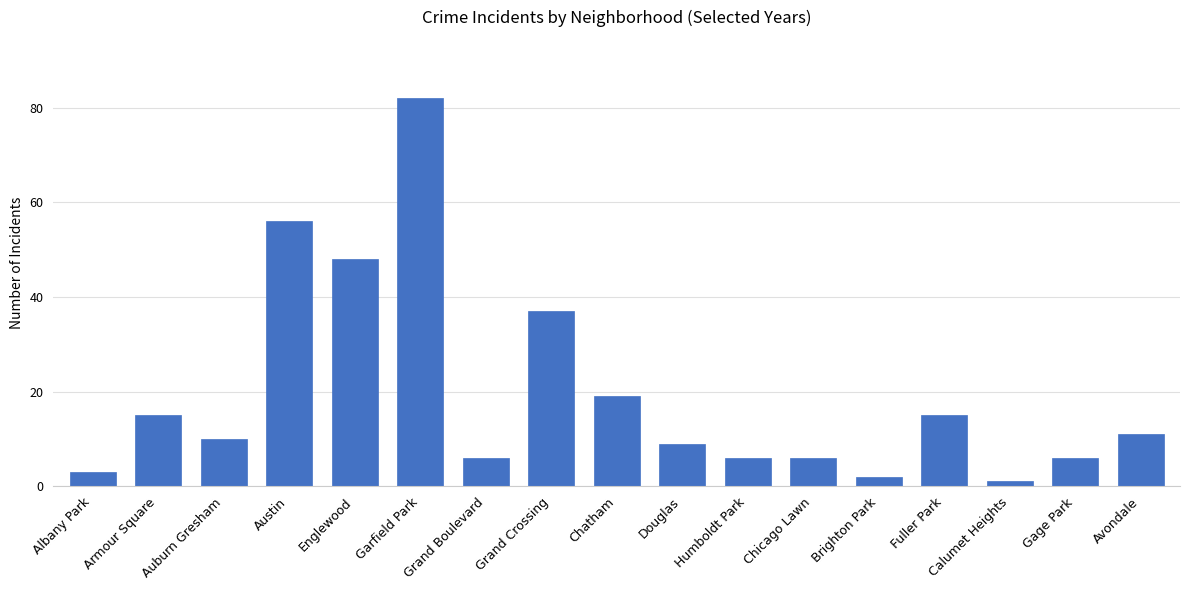

Between Humboldt Park and Avondale, which is larger?

Avondale